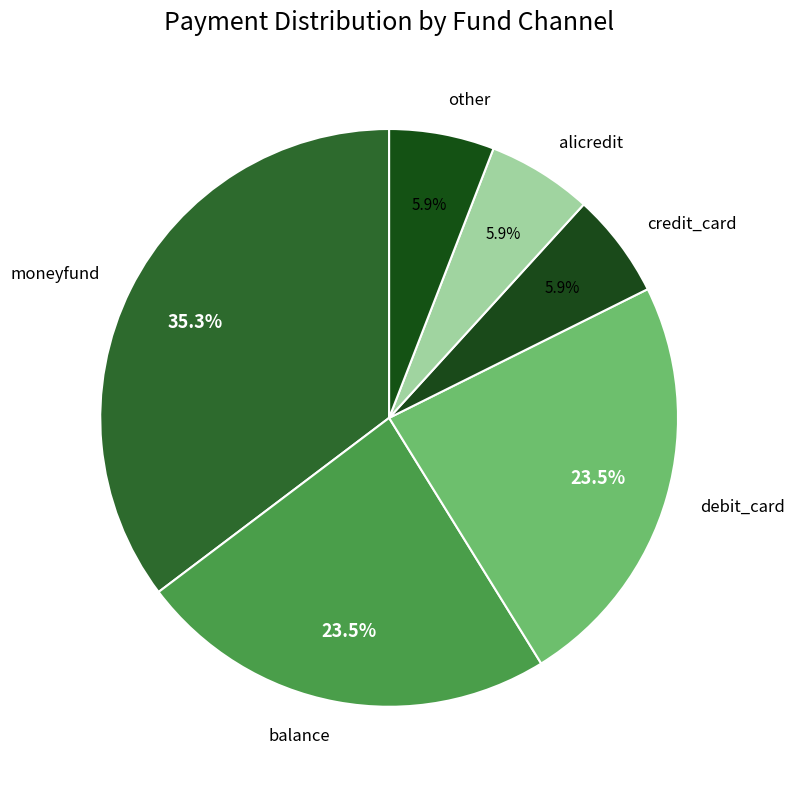

How many slices are in this pie chart?

6